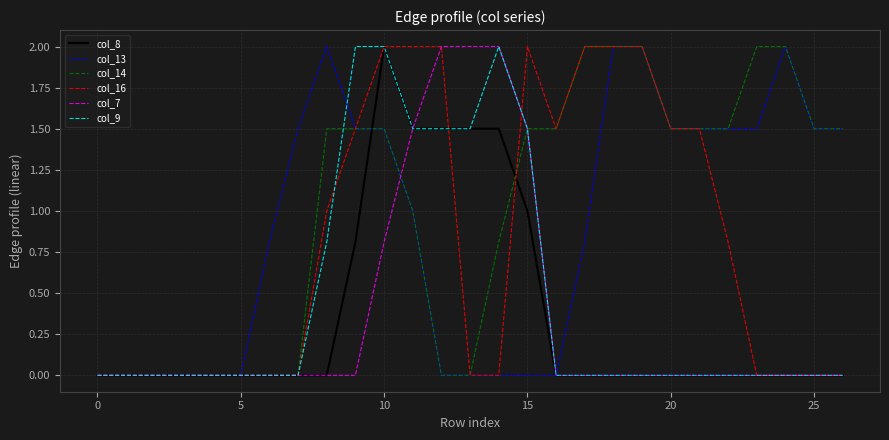

Which series has the largest total across all categories?

col_14